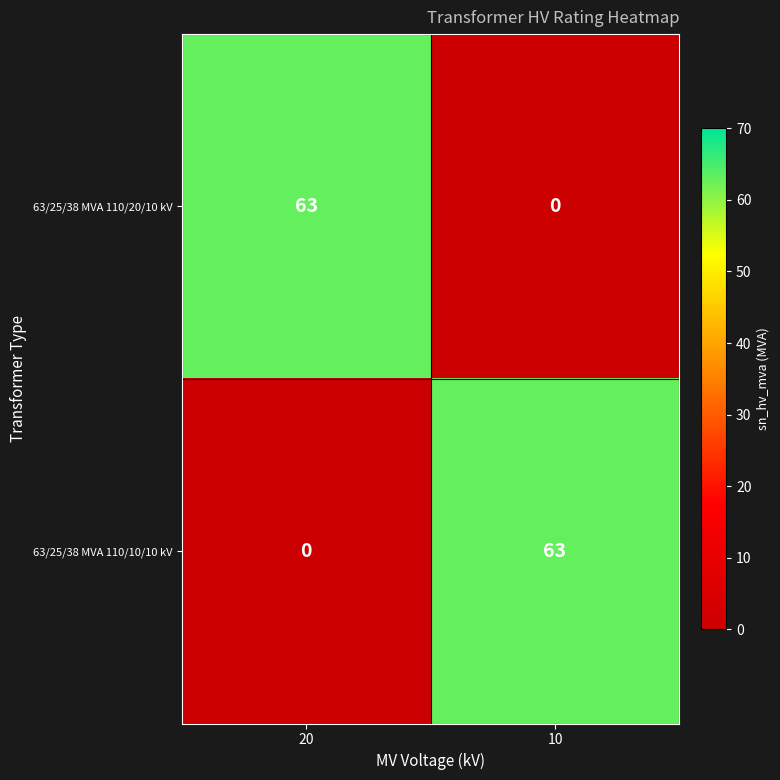

Which category has the highest value in the 63/25/38 MVA 110/10/10 kV series?

10